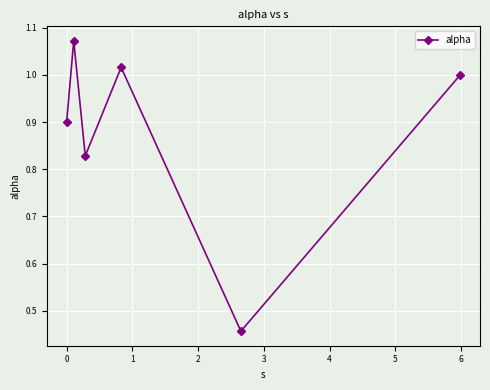

What is the sum of all values?

5.3